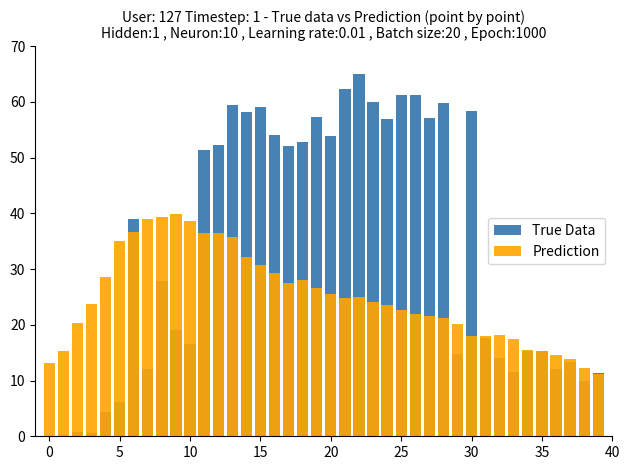

What are all the series names shown in the legend?

True Data, Prediction